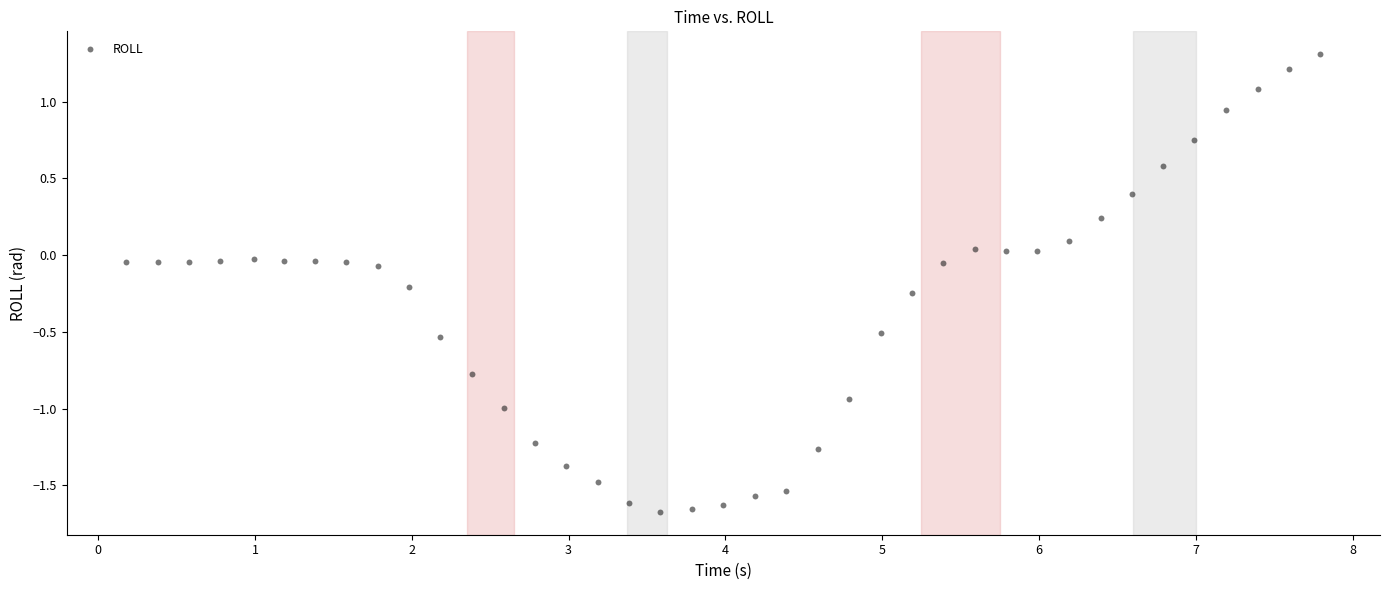

What is the range of Y values (max minus min)?

3.0